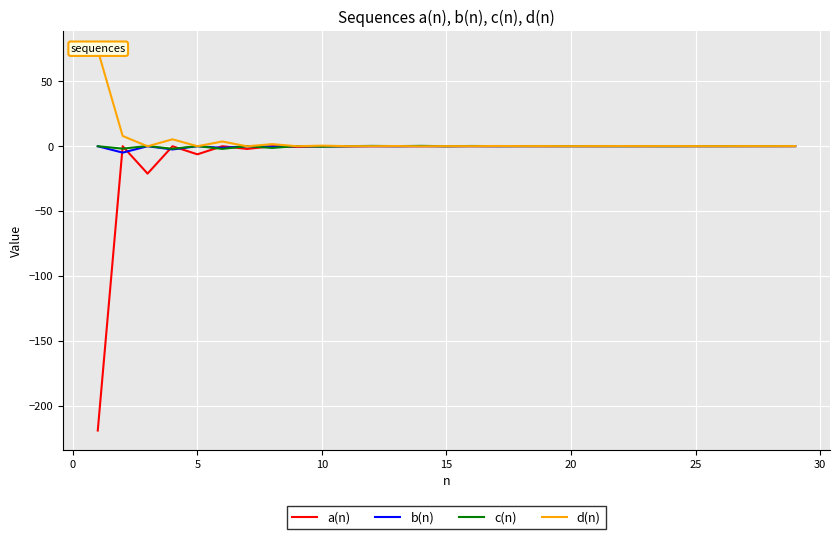

Does the chart display data point markers on the line(s)?

No